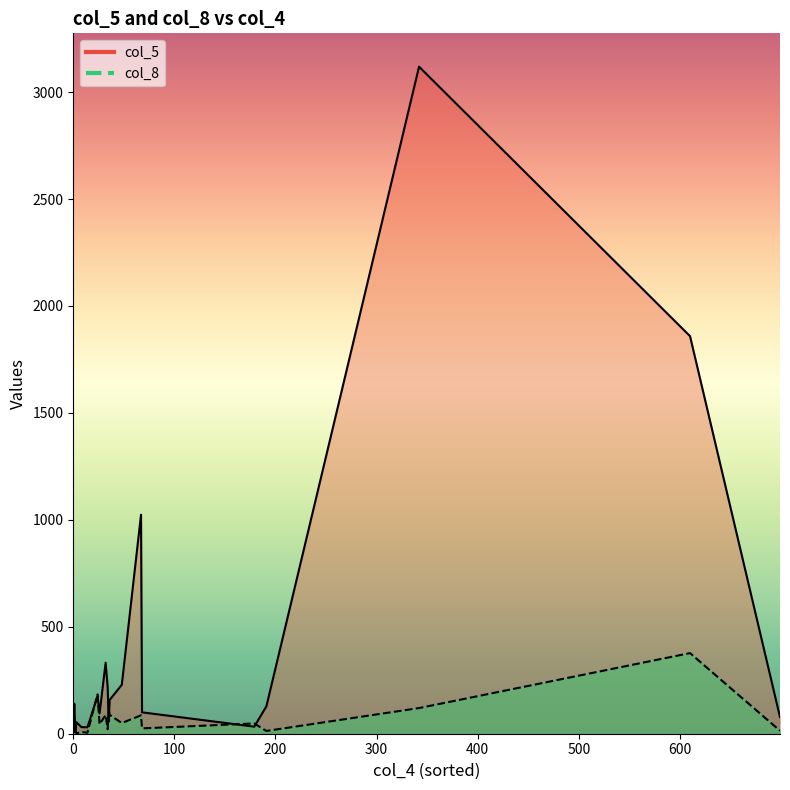

Where is col_5 nearest to the value 1563?

610